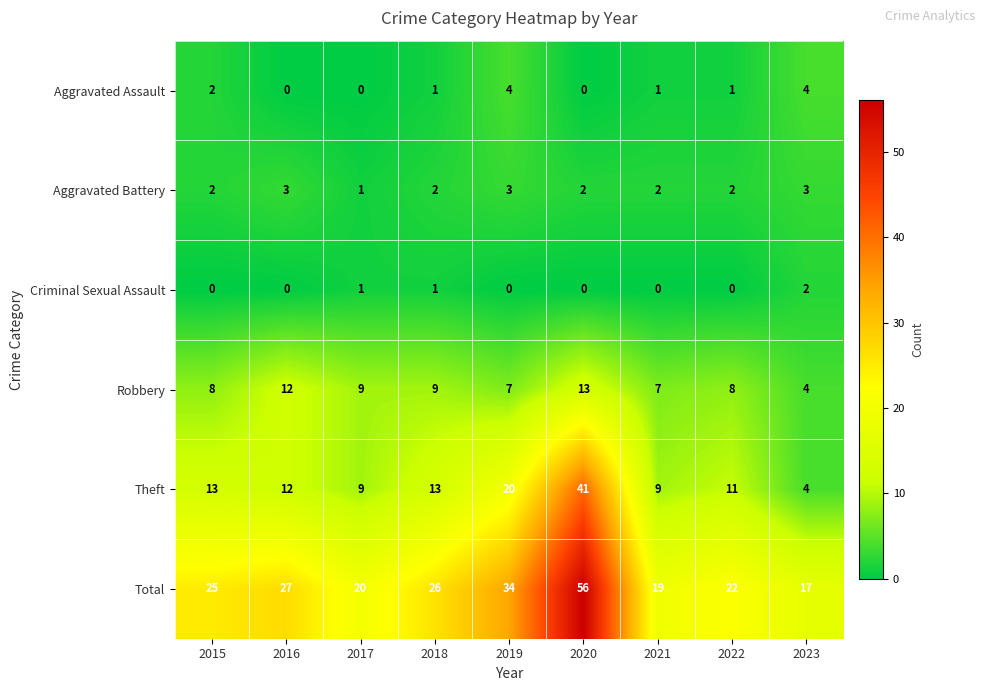

Is it true that Aggravated Assault equals 0 at 2021?

False